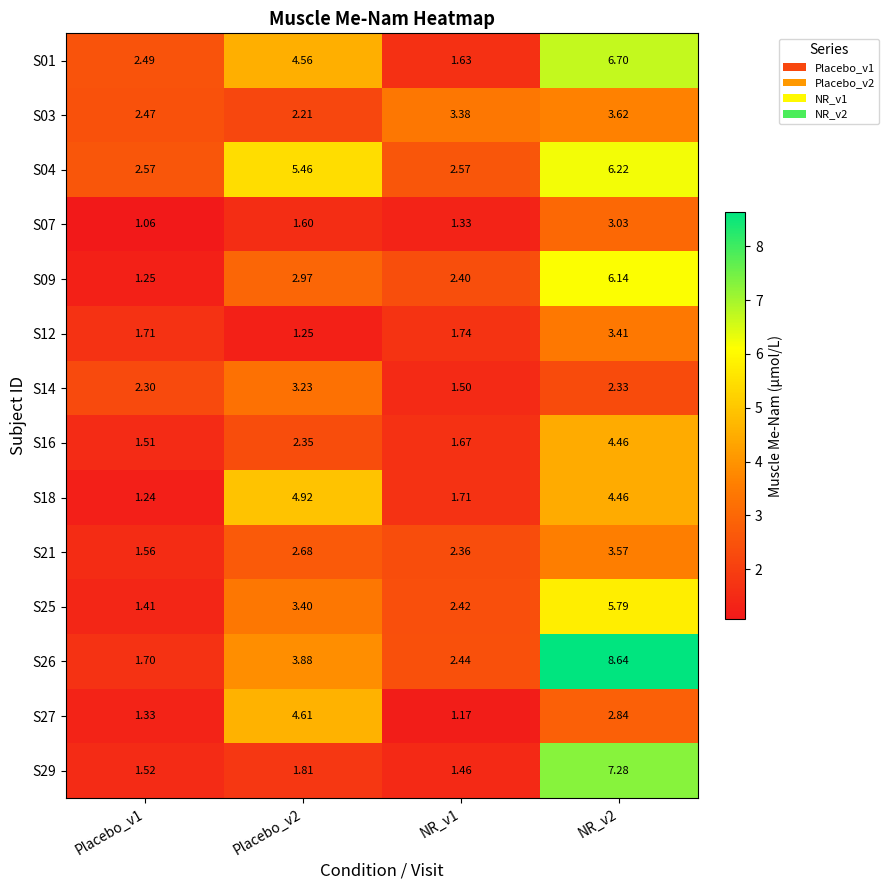

At which category does the chart reach its minimum across all series?

Placebo_v1